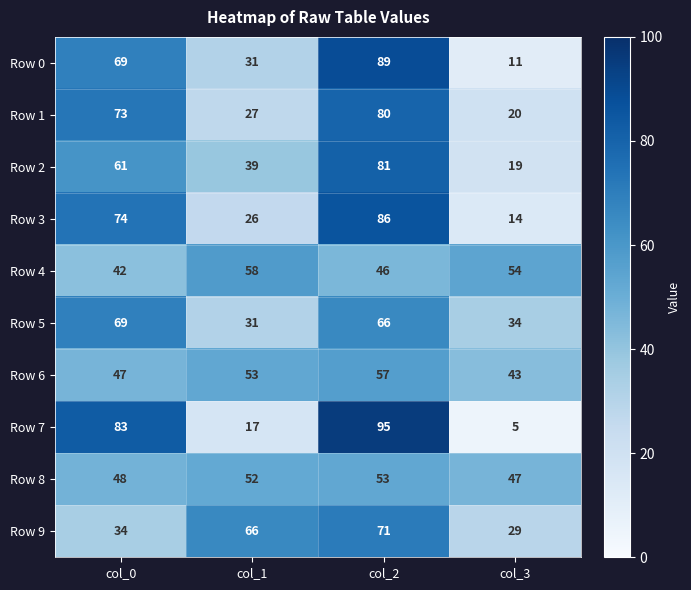

List the series in order of their peak value, lowest first.

Row 8, Row 6, Row 4, Row 5, Row 9, Row 1, Row 2, Row 3, Row 0, Row 7